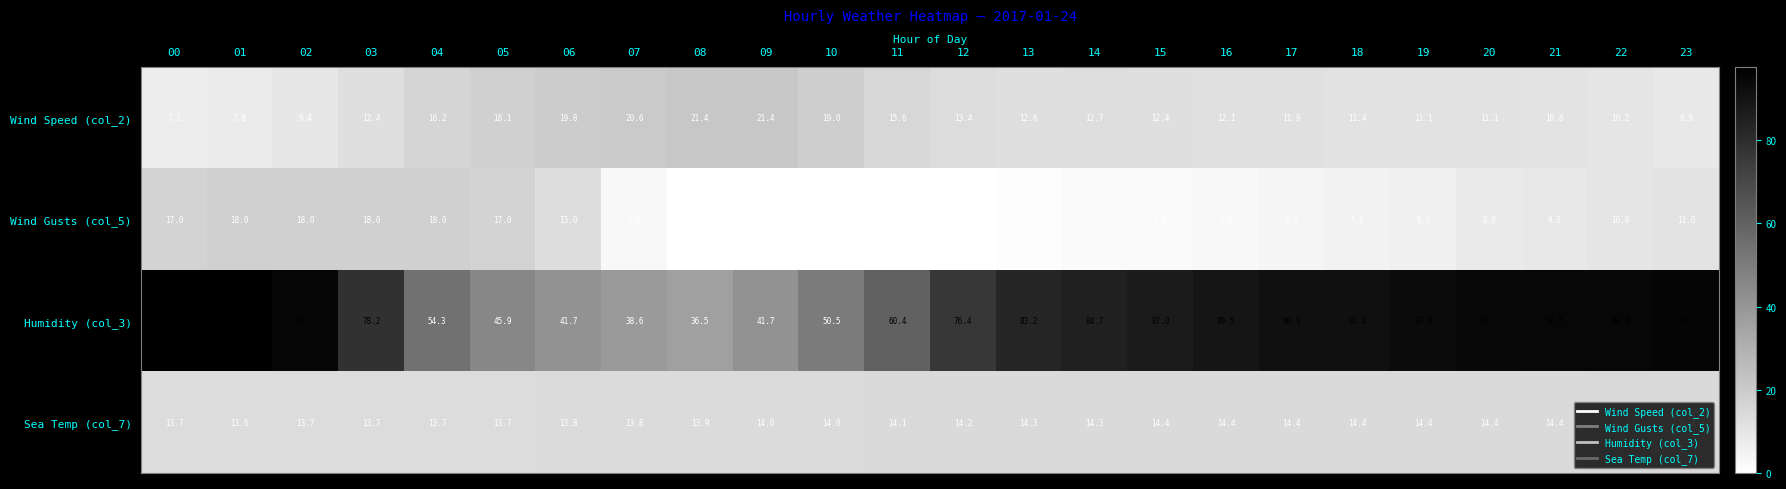

Rank the series by their maximum value, from lowest to highest.

Sea Temp (col_7), Wind Gusts (col_5), Wind Speed (col_2), Humidity (col_3)